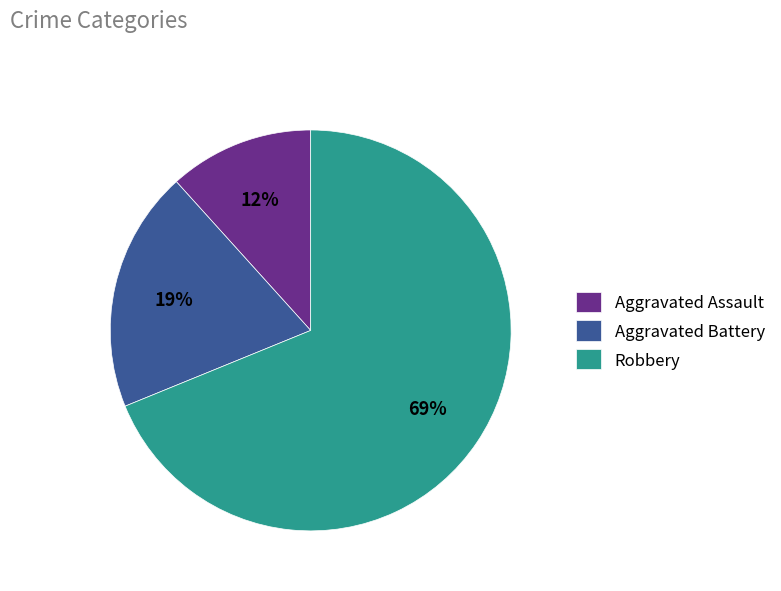

Do Aggravated Assault and Robbery together represent more than half of the pie?

Yes